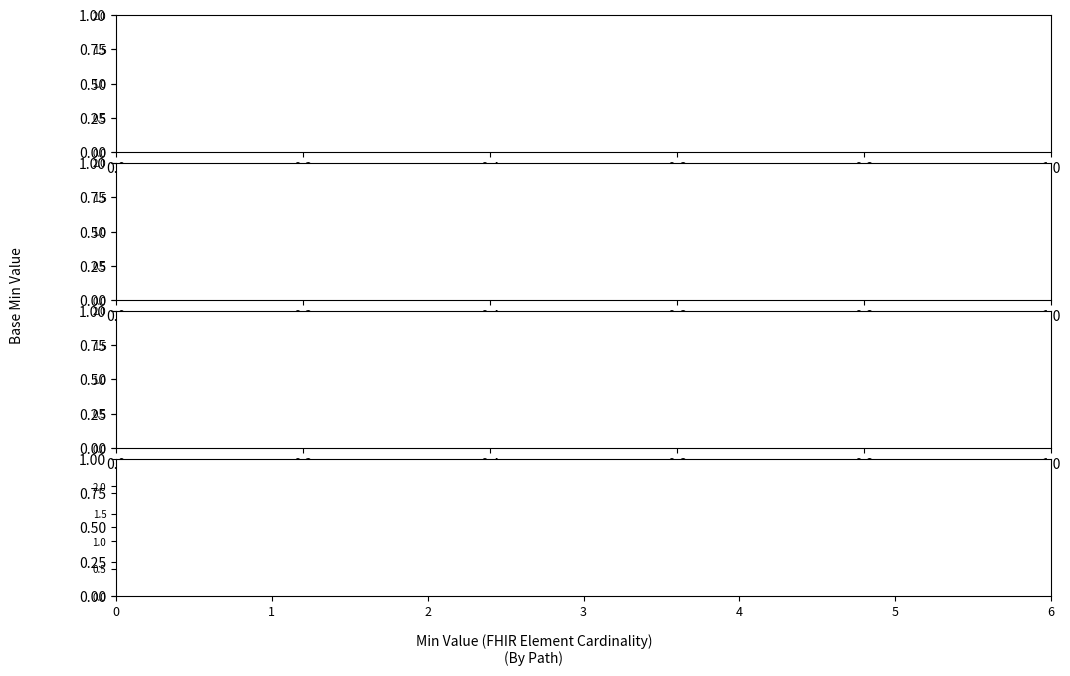

True or false: Extension.extension has more than 0 points higher than both neighbors.

False